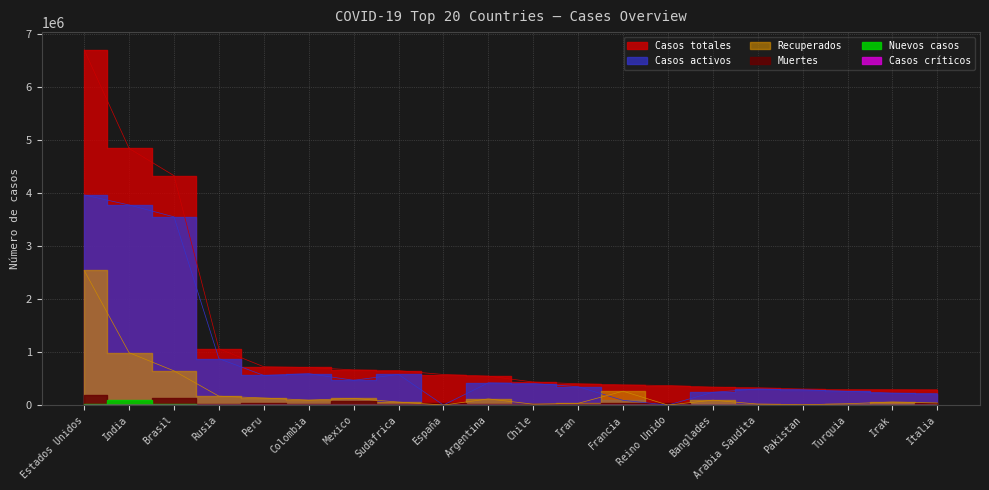

Which category has the lowest value in the Casos totales series?

Italia